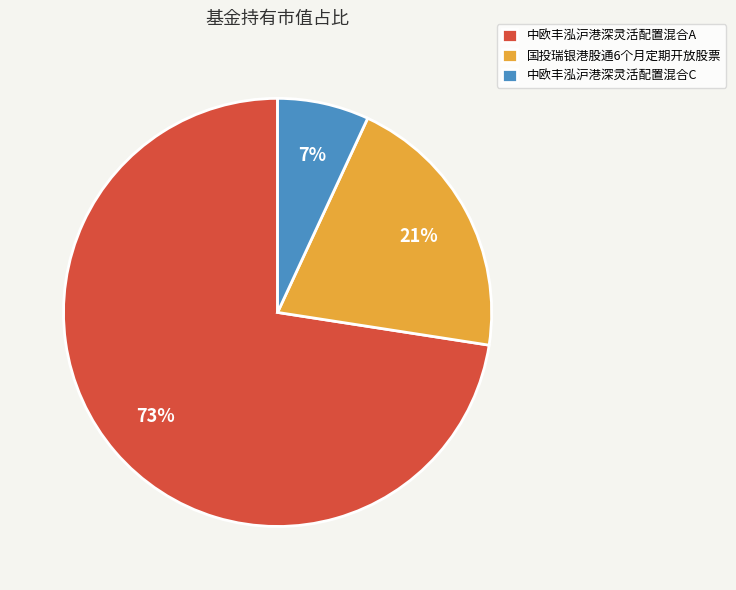

To the nearest percent, what is the average slice percentage?

33%